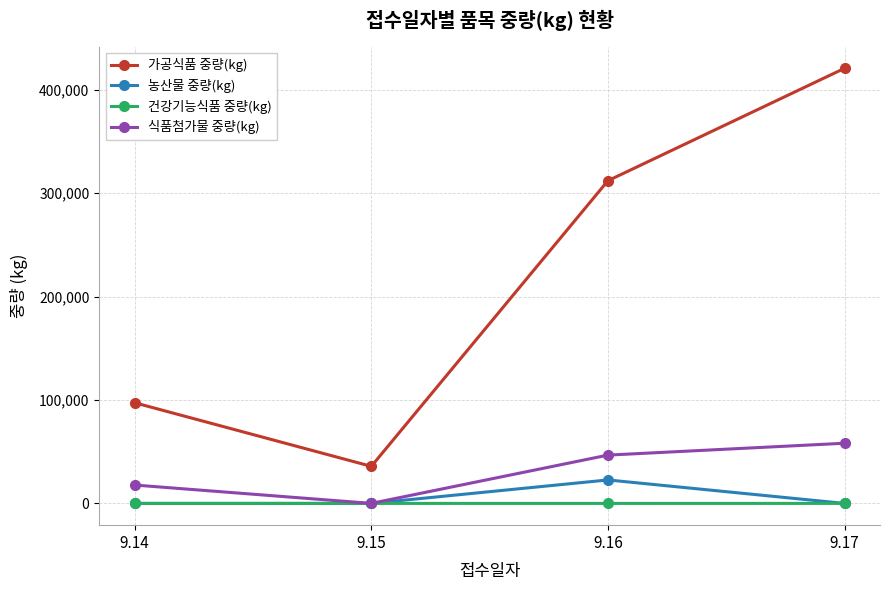

At which category is the sum across all series the highest?

9.17